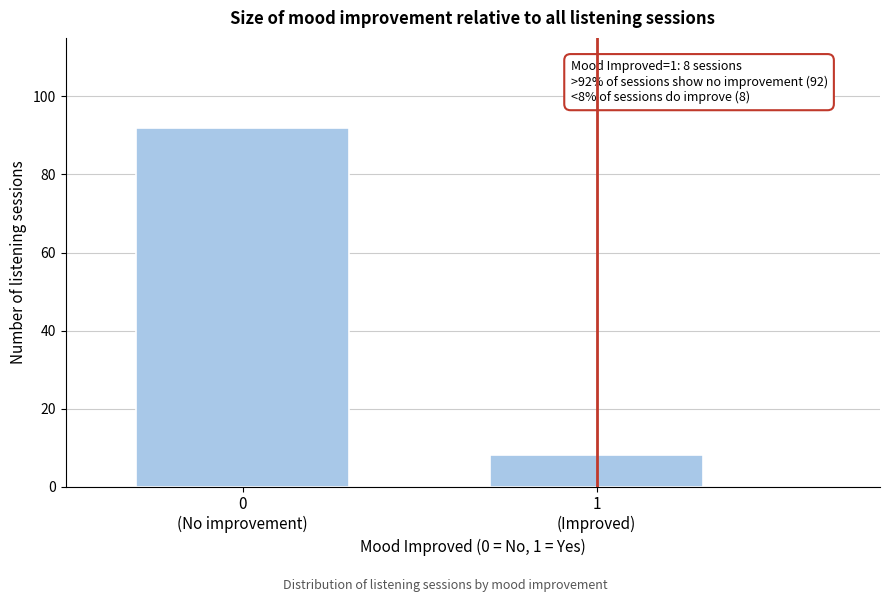

Reading left to right, transcribe all the data shown in this chart.

92	8